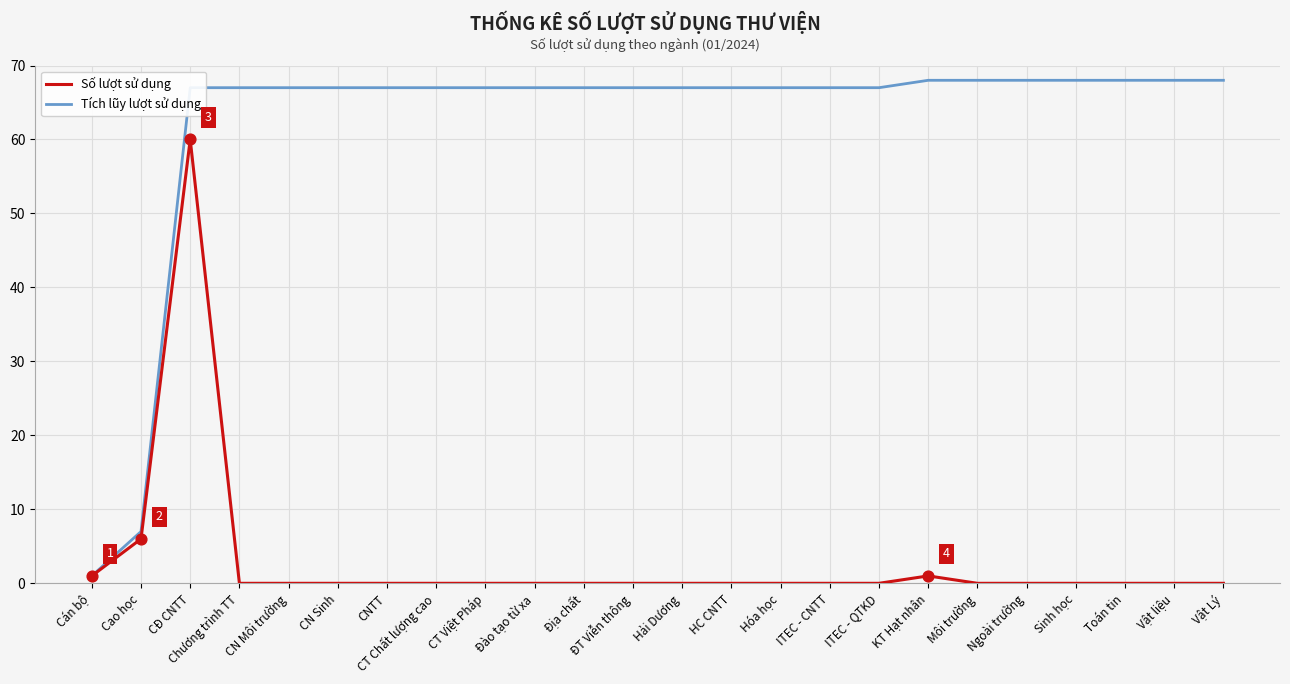

Which series has the largest range (max minus min)?

Tích lũy lượt sử dụng